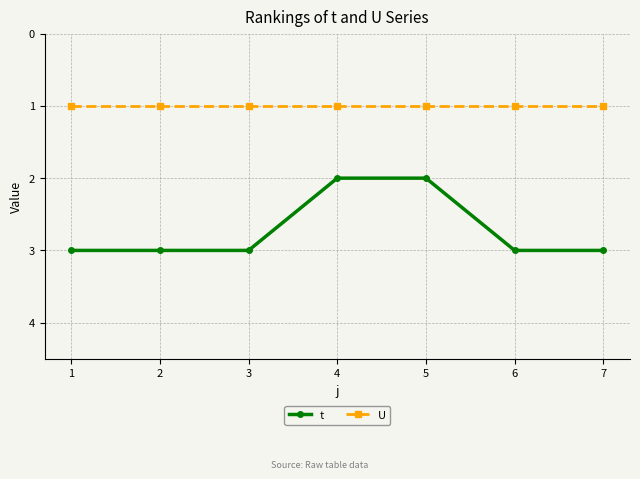

Is the value of U at 1 greater than the value of t at 3?

No